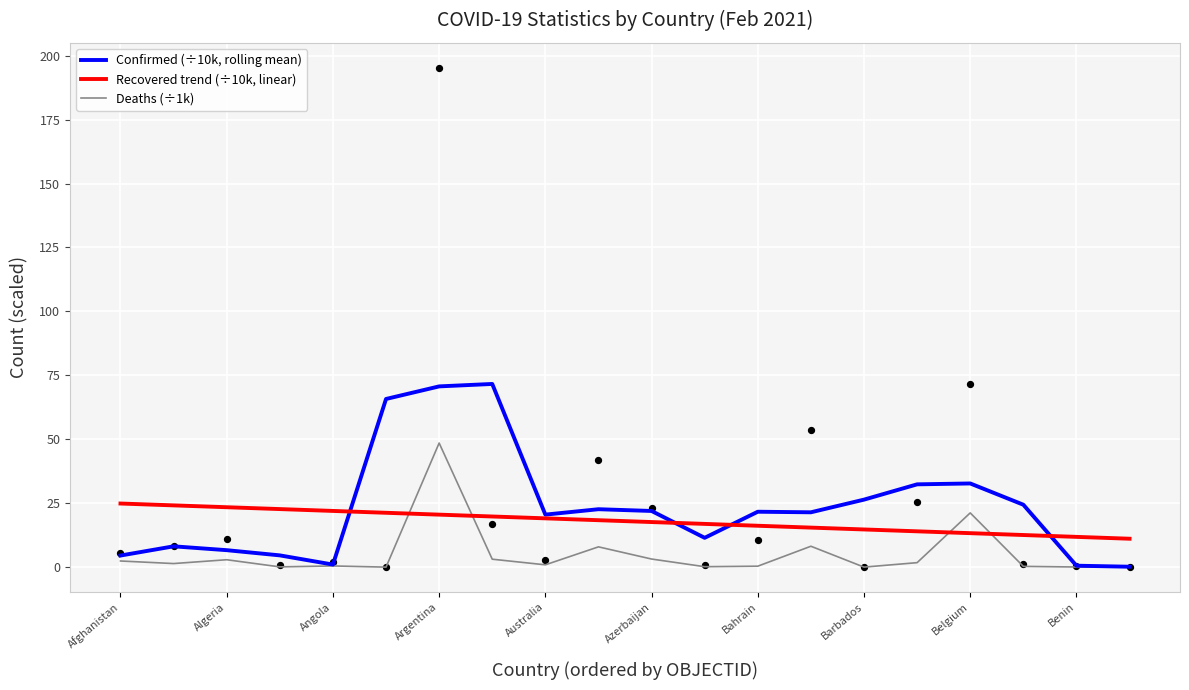

Which series has the largest total across all categories?

Confirmed (÷10k, rolling mean)